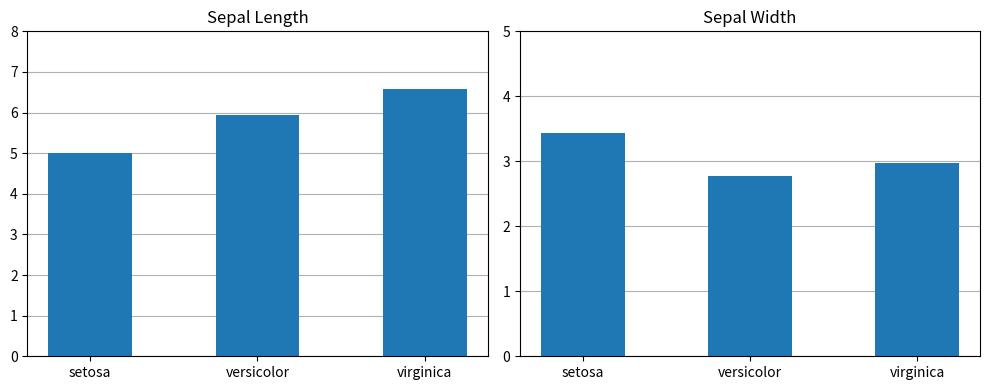

What are all the series names shown in the legend?

Sepal.Length, Sepal.Width